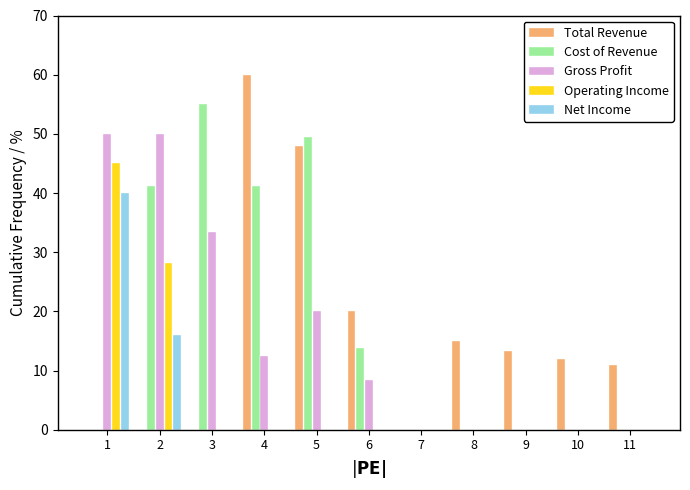

What is the sum of all Net Income values?

56.0